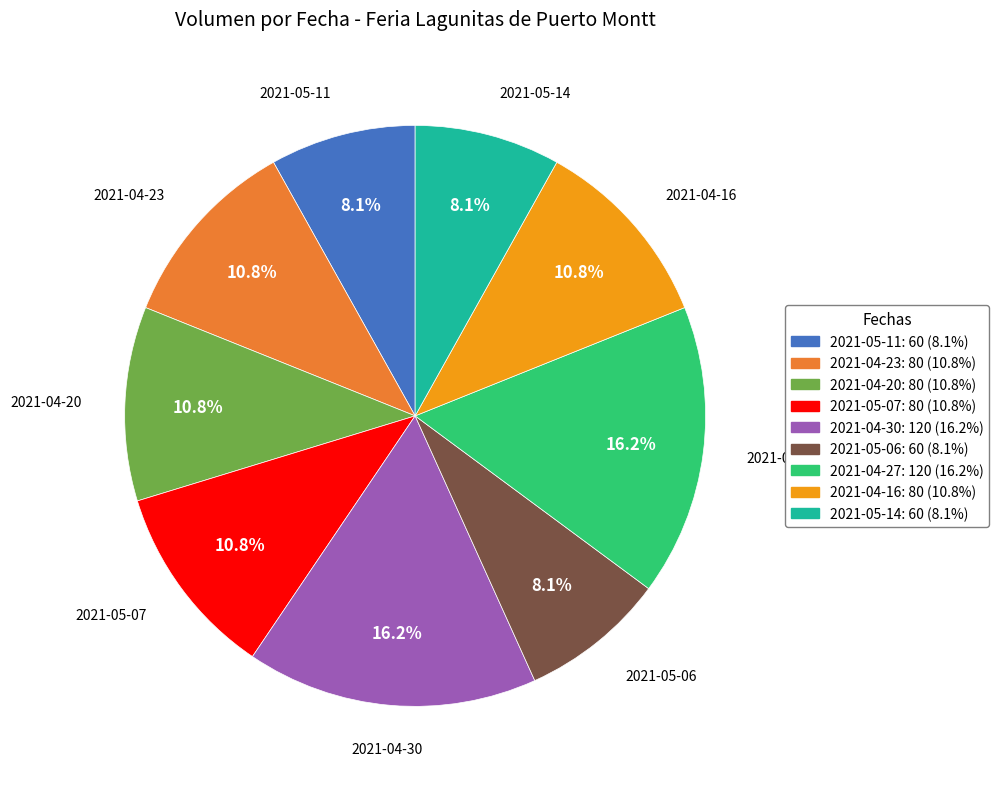

Between 2021-05-06 and 2021-04-16, which is larger?

2021-04-16